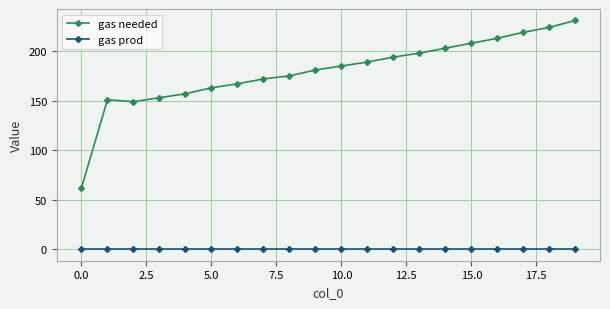

How many data points does each series have?

20